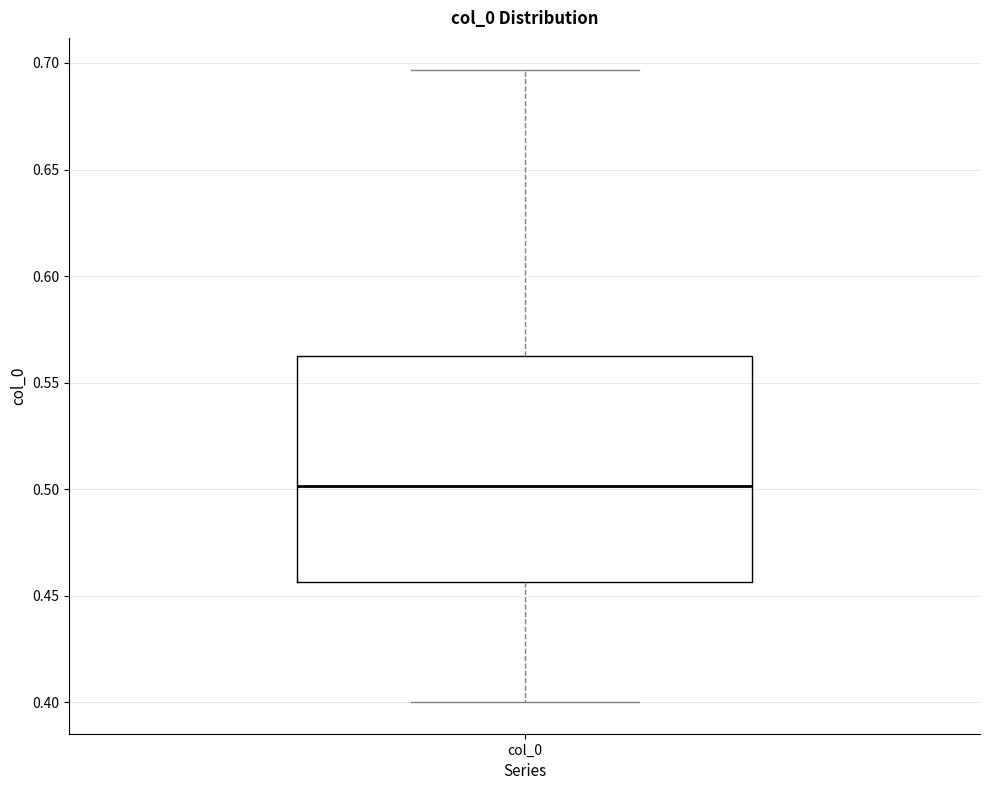

Transcribe this box plot: give where the median line is, the range the box spans, and where the two whiskers end, as read against the y-axis. The values are not printed on the chart, so give them approximately, as read against the axis.

median 0.500, box 0.455 to 0.565, whiskers 0.400 to 0.695